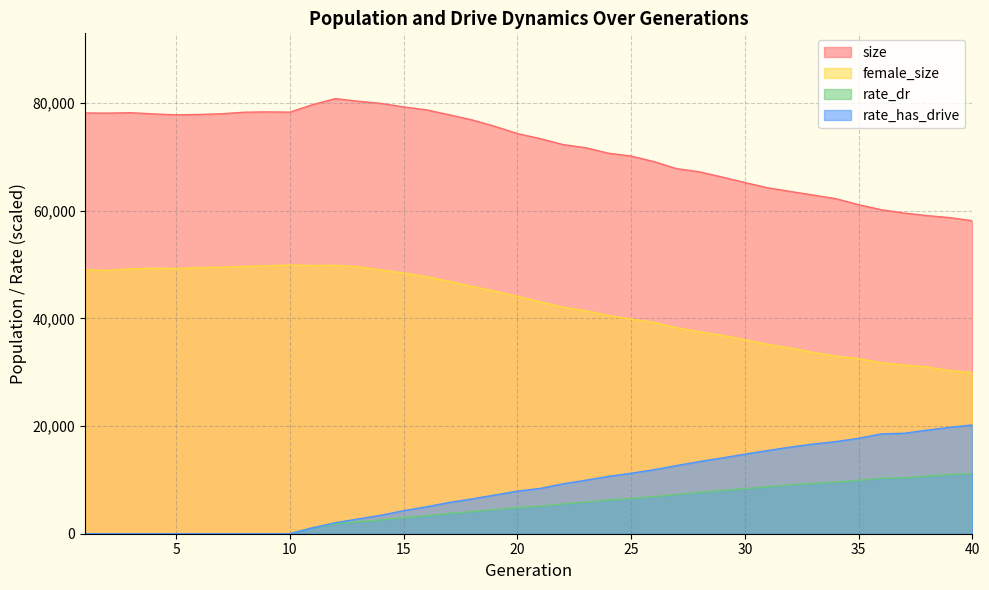

How many interior local peaks does the size series have?

3